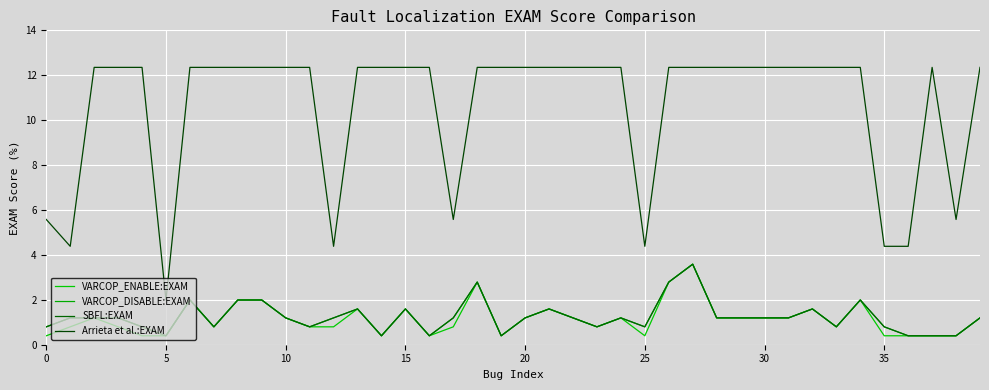

True or false: VARCOP_DISABLE:EXAM and Arrieta et al.:EXAM intersect in this chart.

False